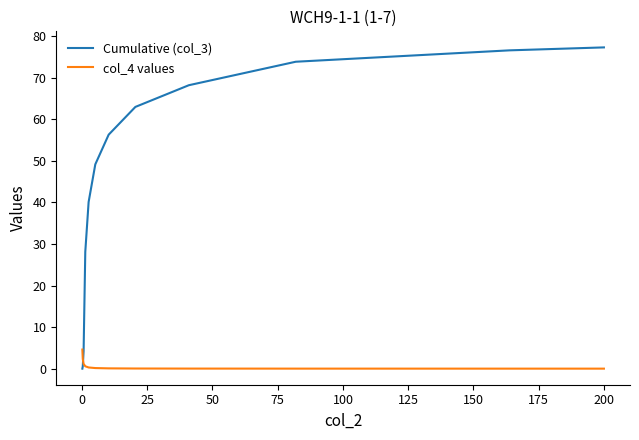

True or false: Cumulative (col_3) and col_4 values intersect in this chart.

True